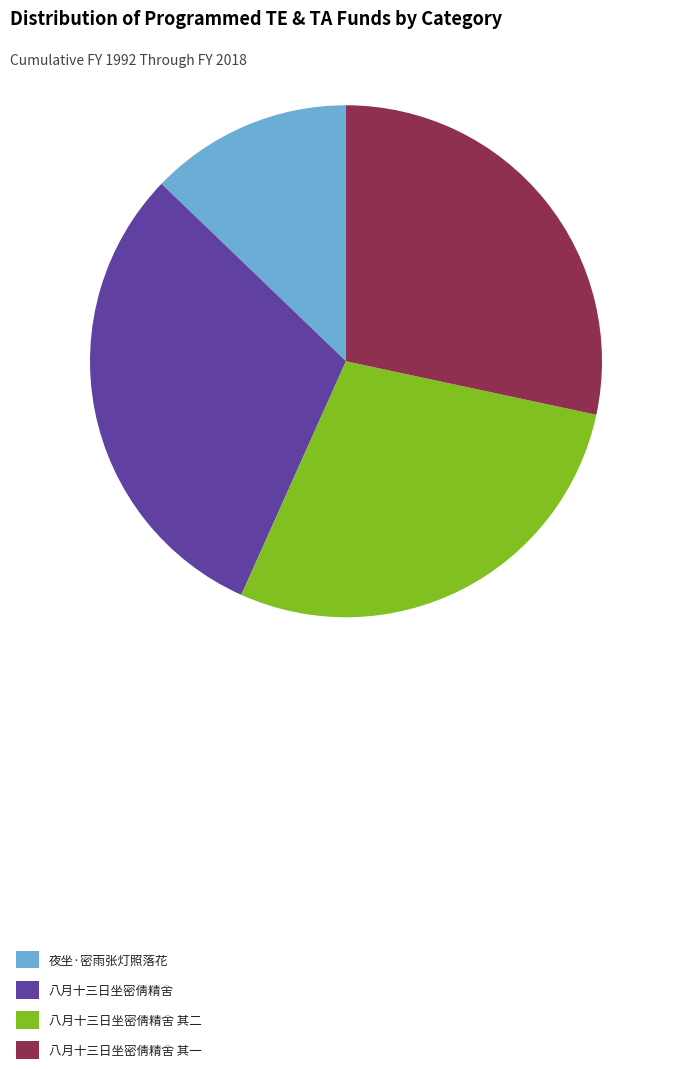

Is it true that 夜坐·密雨张灯照落花 is 27% of the pie?

False